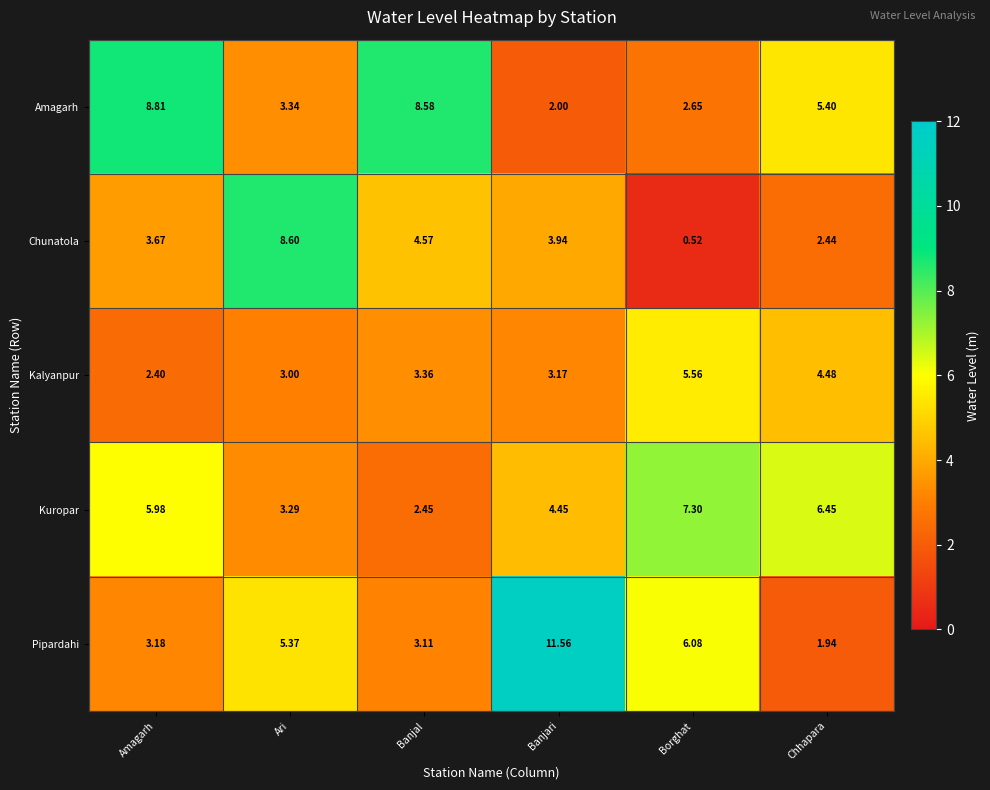

Where is Amagarh nearest to the value 5?

Chhapara